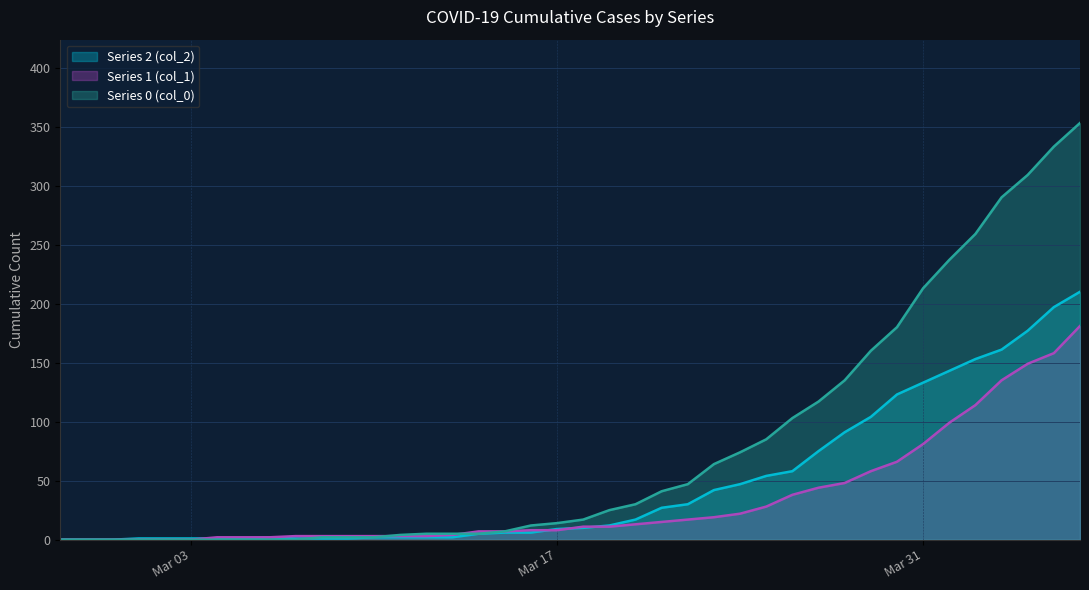

At how many categories does at least one series exceed 81?

13